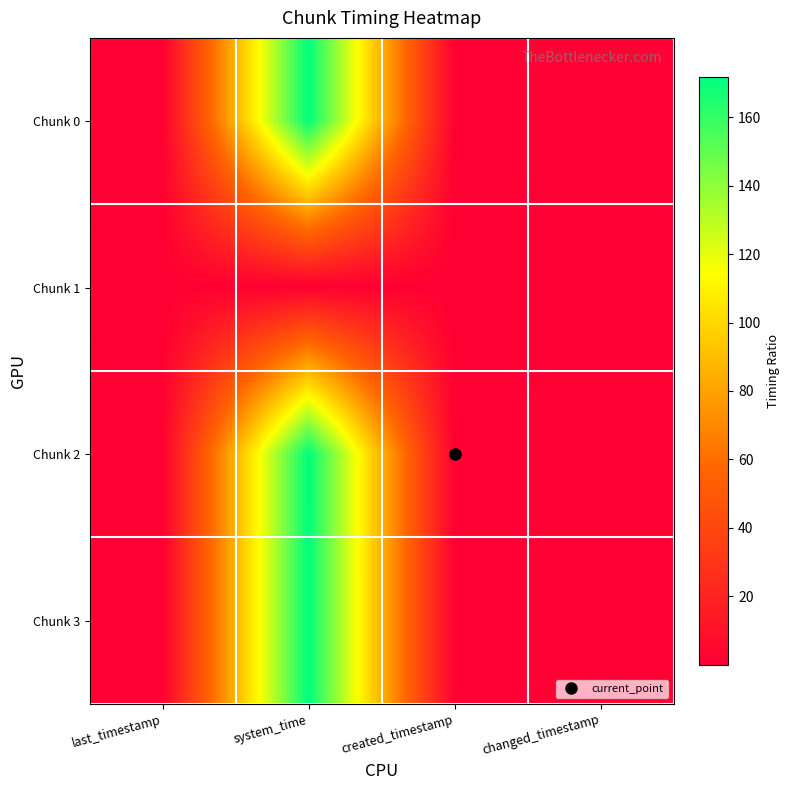

Rank the series at changed_timestamp from highest to lowest value.

Chunk 3, Chunk 2, Chunk 0, Chunk 1